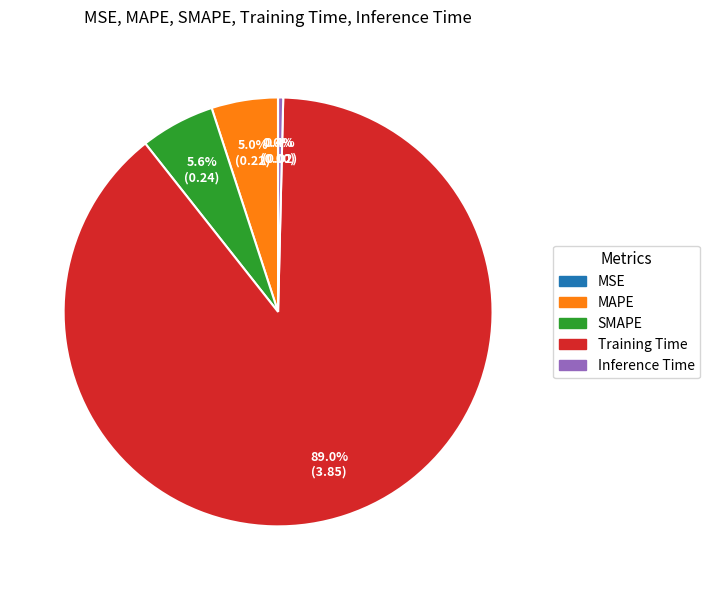

Which slice is the largest?

Training Time